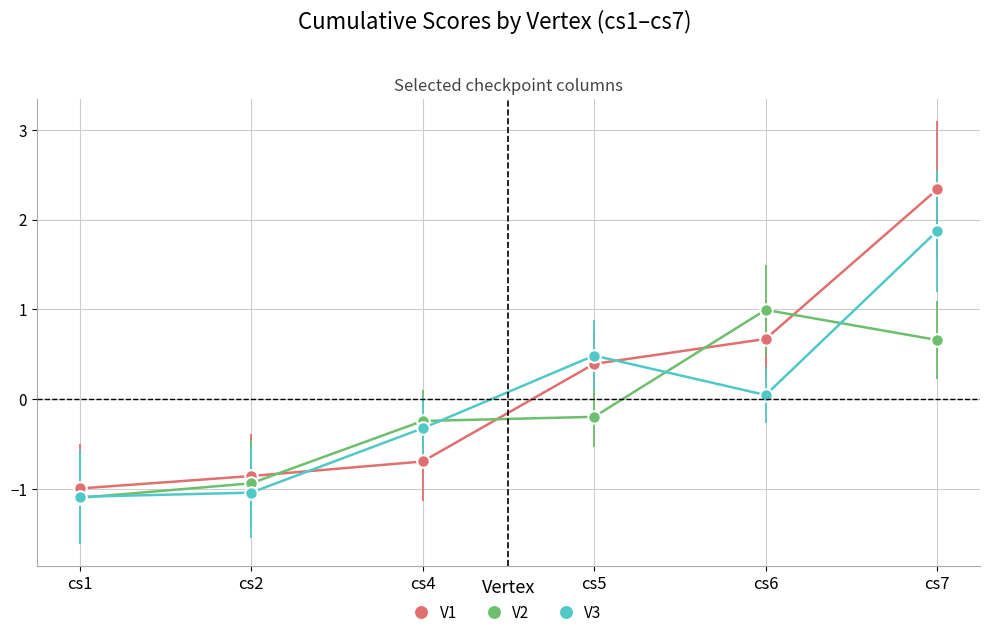

Which series has the widest spread of values?

V1